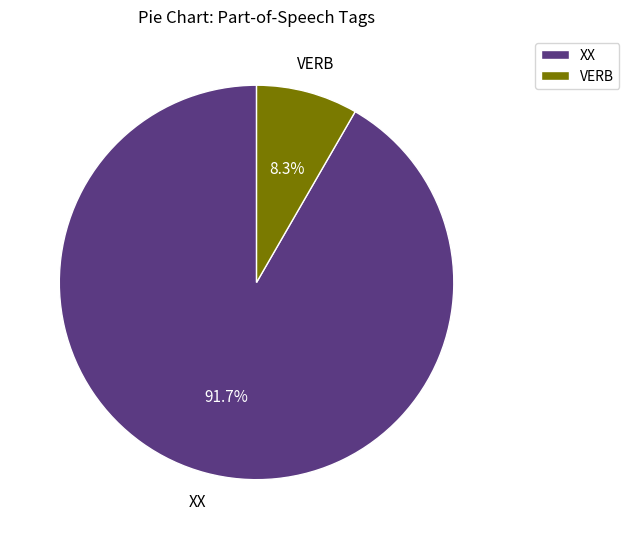

To the nearest percent, what is the difference between the VERB and XX slice percentages?

83%